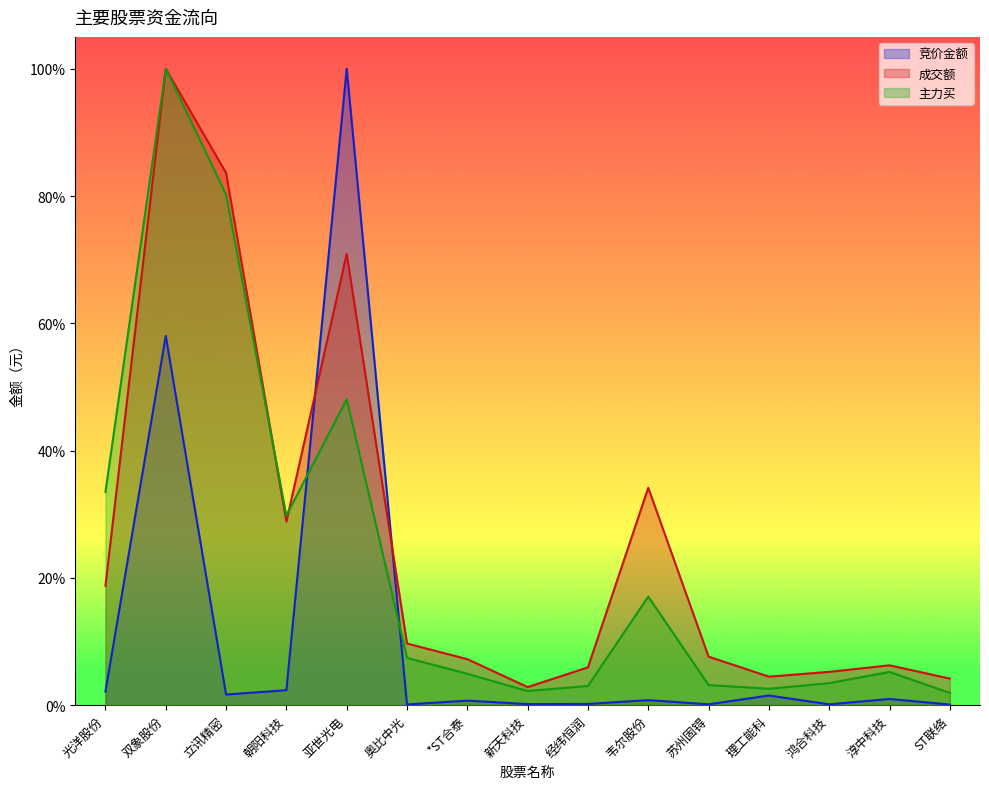

What is the total value across all series at ST联络?

0.1